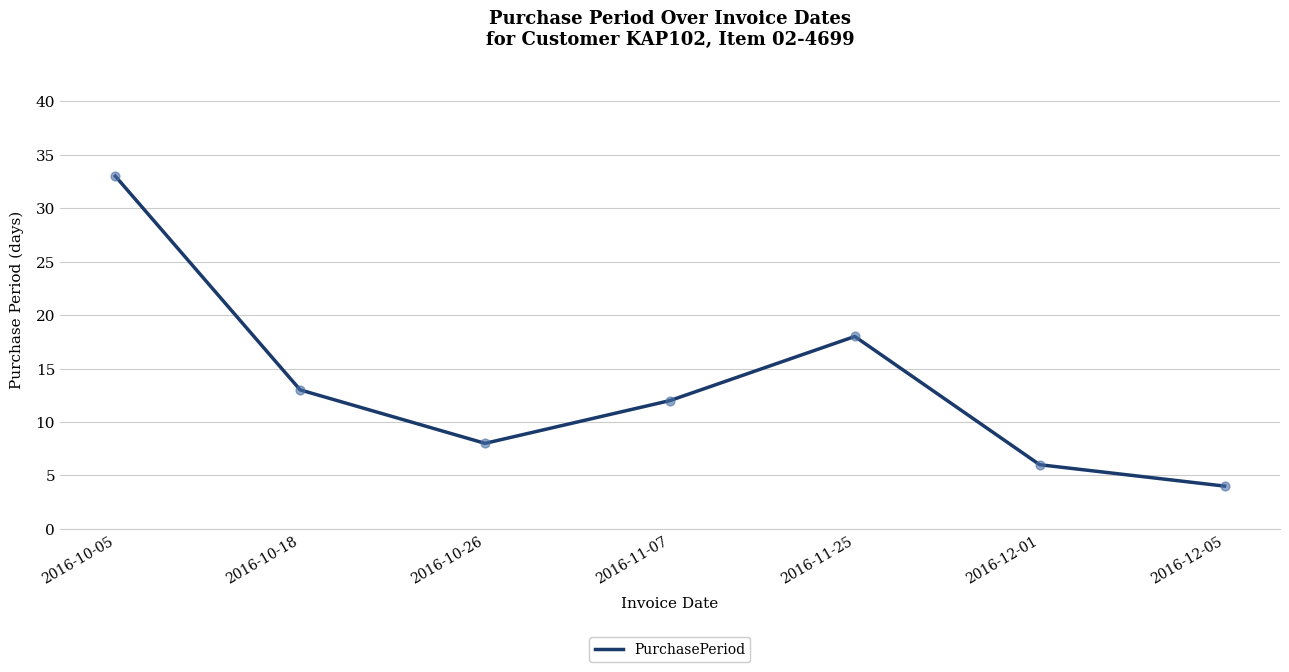

Between 2016-10-18 and 2016-12-01, which is larger?

2016-10-18